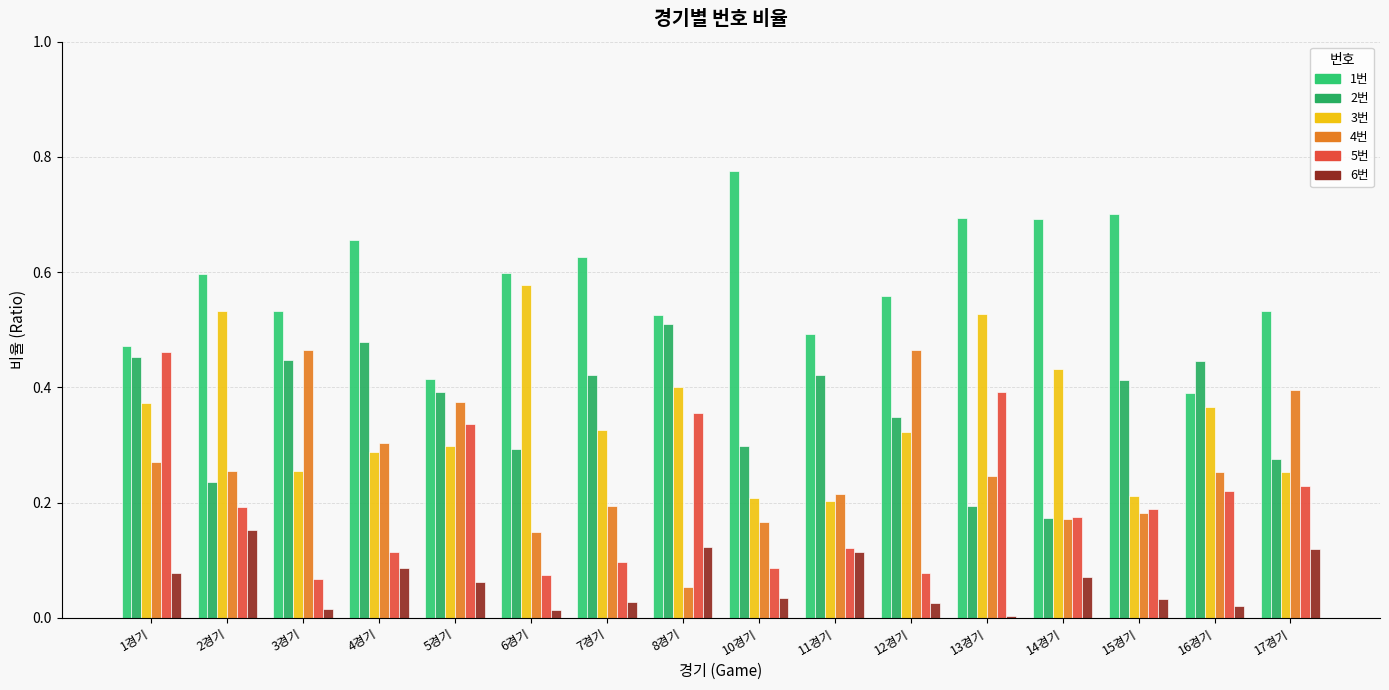

At which label does 5번 reach its peak?

1경기